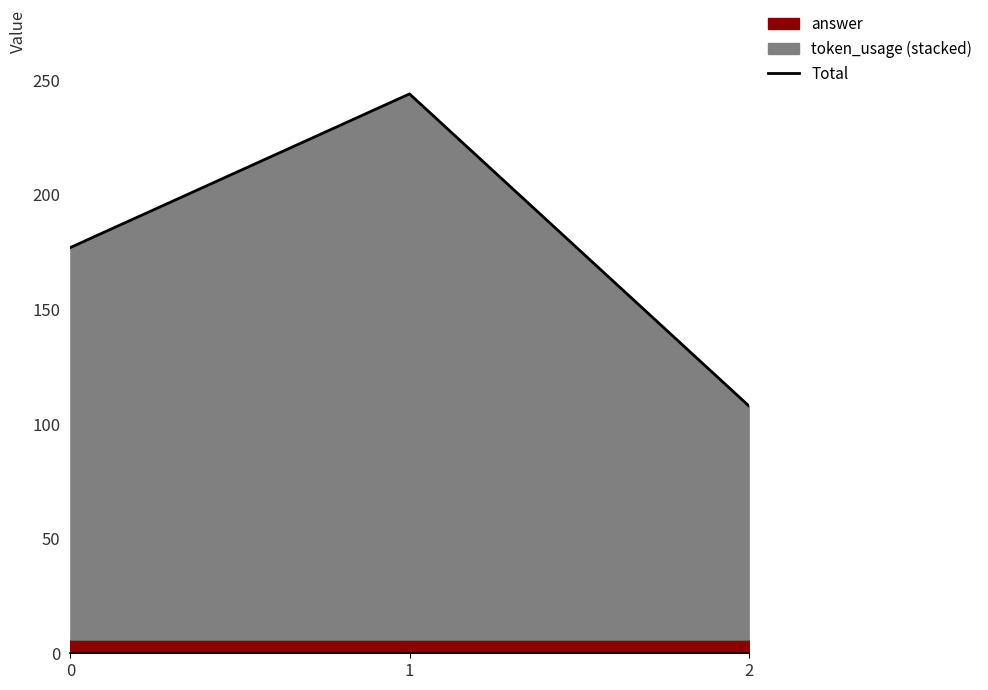

What is the value of the 2nd point from the left?

244